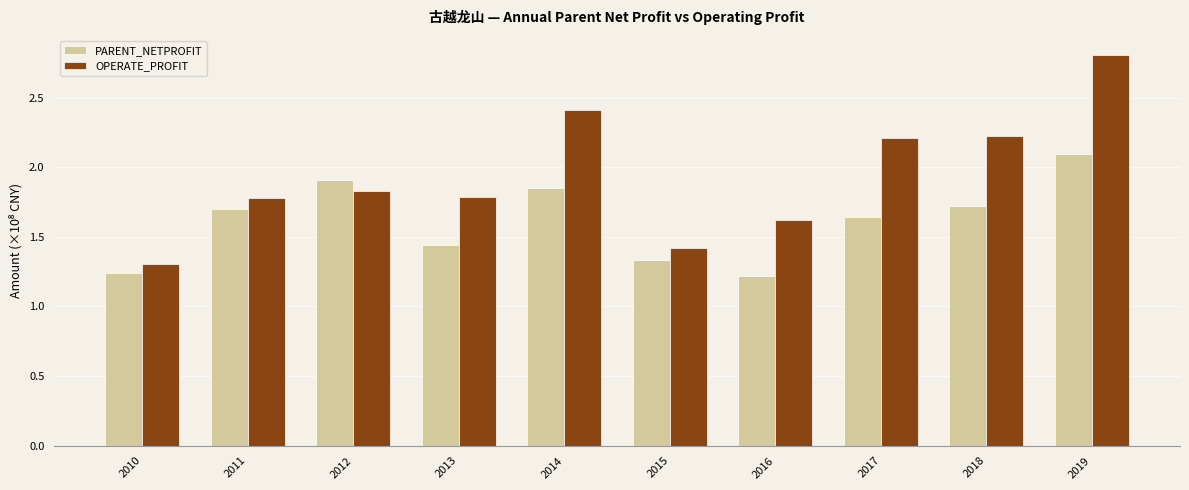

How many bars are there in each group?

2